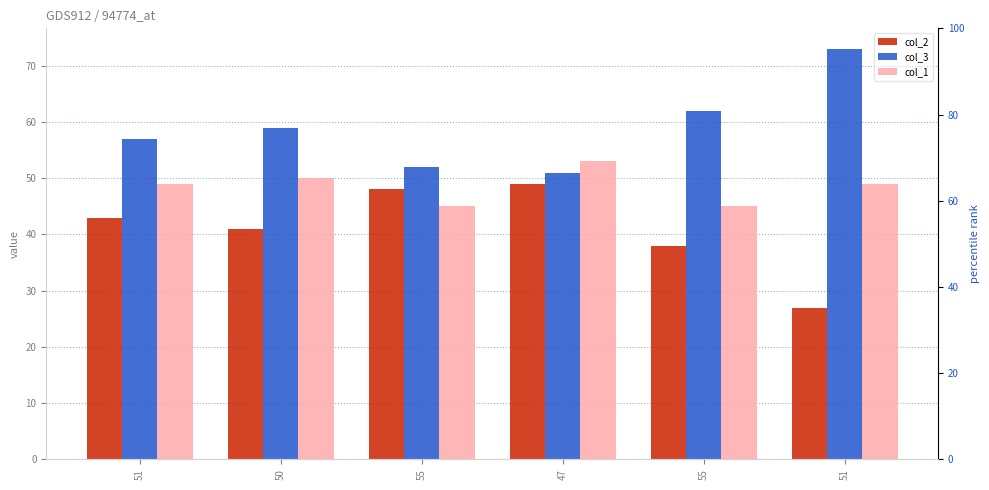

List the series in order of their peak value, lowest first.

col_2, col_1, col_3